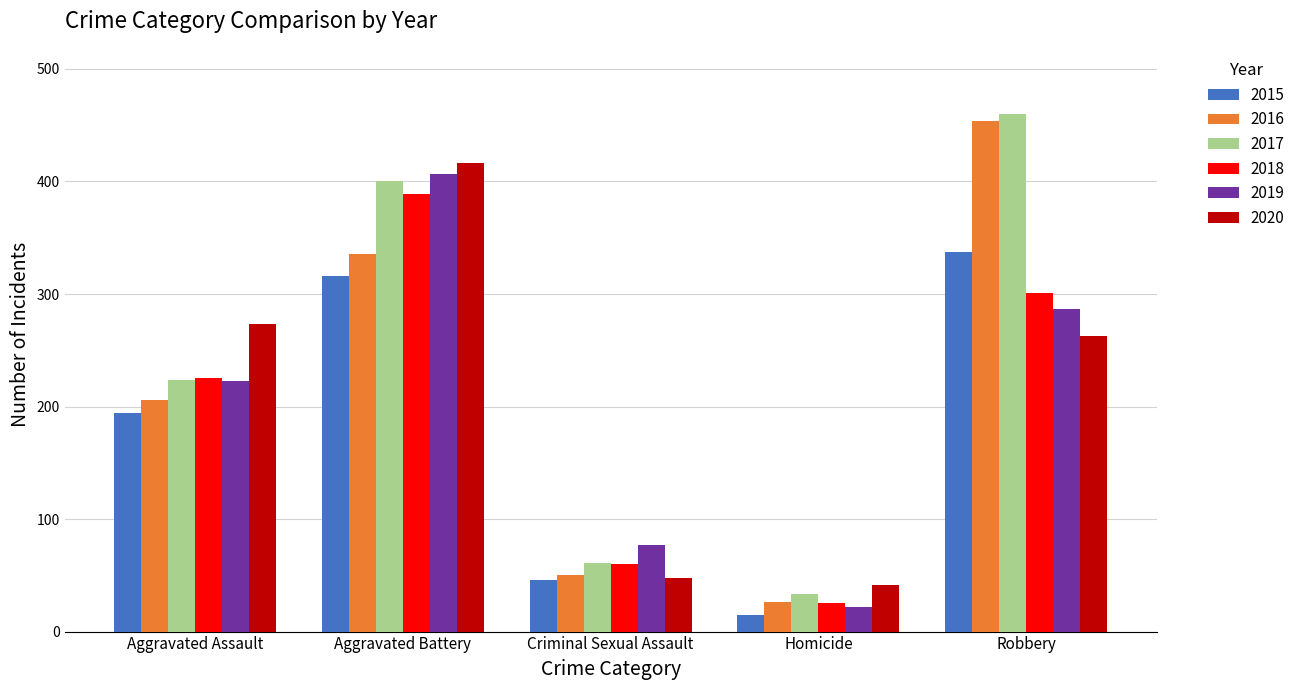

How many series are shown in this chart?

6